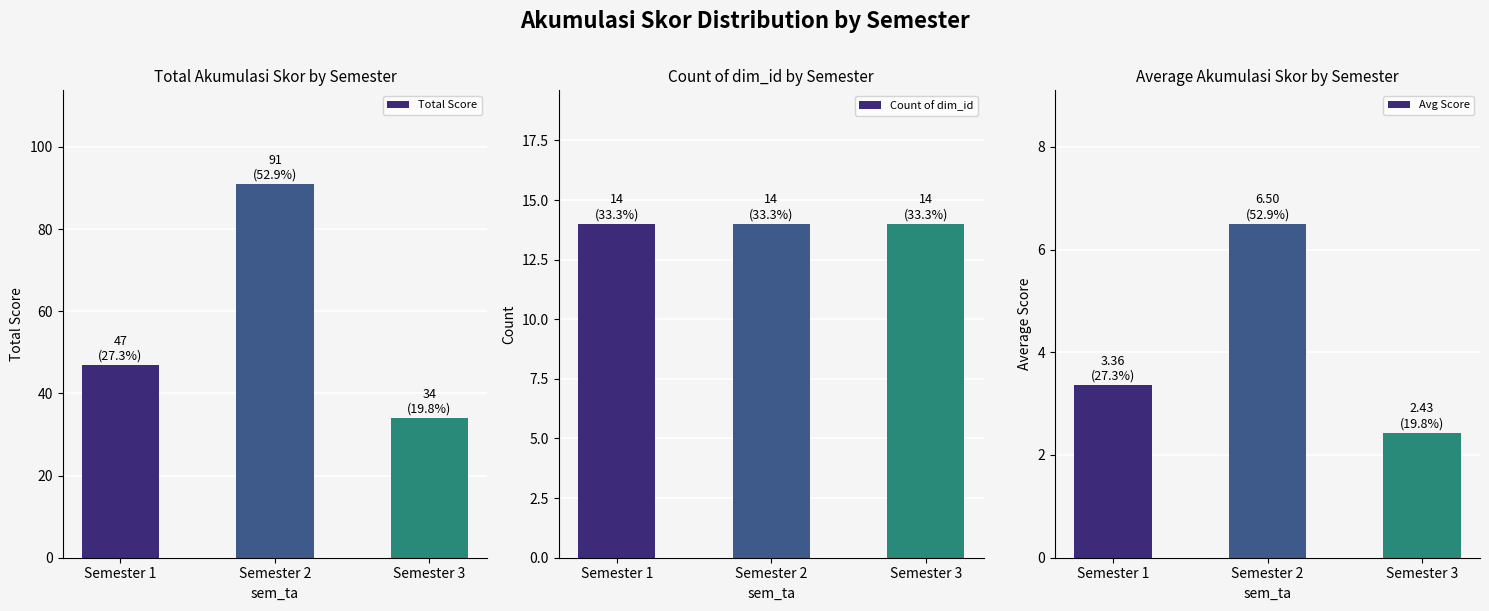

Reading right to left, list all the values displayed in this chart.

Total Score: Semester 3=34.0	Semester 2=91.0	Semester 1=47.0
Count of dim_id: Semester 3=14.0	Semester 2=14.0	Semester 1=14.0
Avg Score: Semester 3=2.4	Semester 2=6.5	Semester 1=3.4